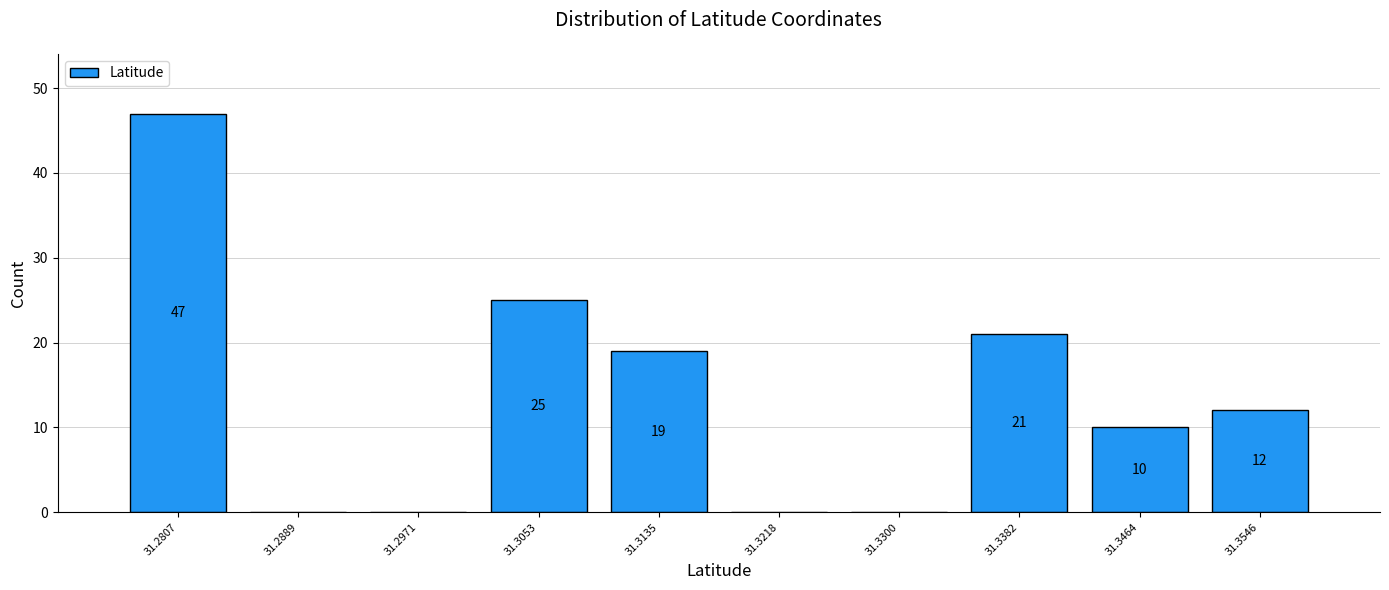

Which range on the x-axis has the tallest bar?

31.277 to 31.285